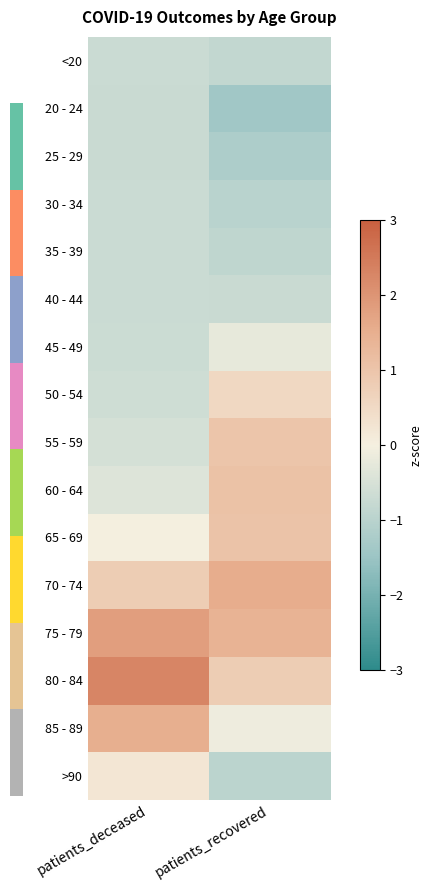

Between patients_recovered and patients_deceased, which is larger?

patients_deceased